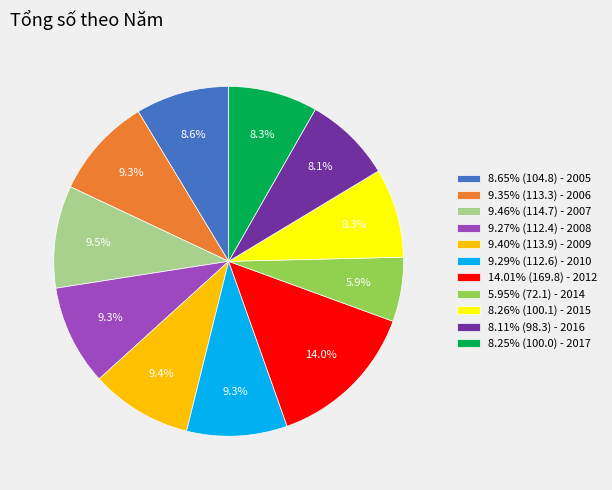

Approximately how many times larger is the value at 8.26% (100.1) - 2015 compared to 8.65% (104.8) - 2005?

1.0